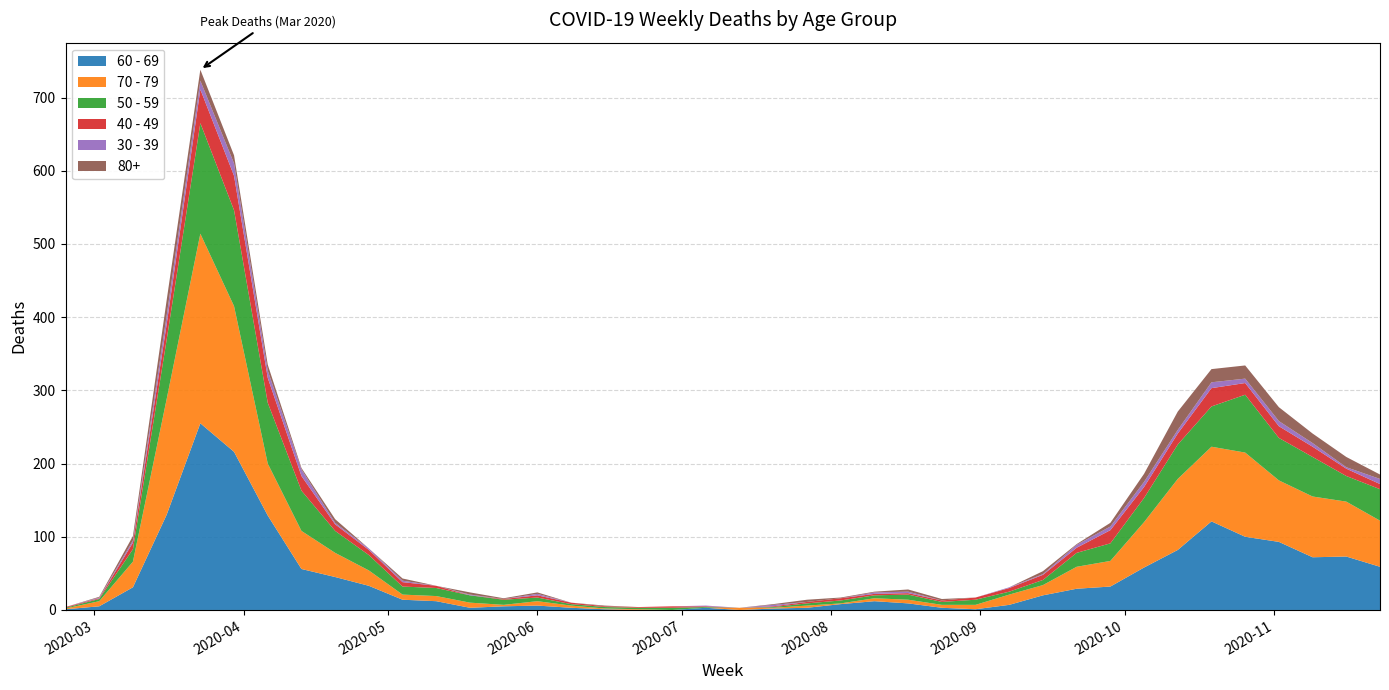

Reading left to right, what are all the values shown in this chart?

60 - 69: 1	5	31	130	255	216	129	56	45	33	14	12	3	5	6	3	1	0	0	3	0	2	3	8	12	9	3	1	7	20	29	32	58	82	121	100	93	72	73	59
70 - 79: 1	7	35	158	259	199	71	52	33	21	7	7	7	2	6	3	1	1	0	0	3	1	3	1	4	5	4	6	14	14	30	35	62	97	102	115	84	83	75	63
50 - 59: 1	3	17	81	151	131	83	55	30	21	11	11	10	7	5	2	2	2	3	1	0	1	3	4	4	7	4	7	4	7	19	24	33	47	55	79	58	54	35	43
40 - 49: 1	1	9	21	46	47	34	20	9	7	6	3	0	1	3	2	1	1	2	1	0	1	2	3	2	2	2	3	5	7	7	18	15	15	25	16	16	14	10	7
30 - 39: 0	1	3	12	12	17	10	9	2	2	2	0	1	0	2	0	0	0	0	1	0	2	0	0	2	2	0	0	1	1	4	5	7	5	8	6	7	5	2	7
80+: 0	1	6	21	15	11	8	2	5	0	3	0	3	1	2	0	1	0	0	0	0	1	3	1	1	3	2	0	0	4	1	5	11	25	18	18	19	13	14	6